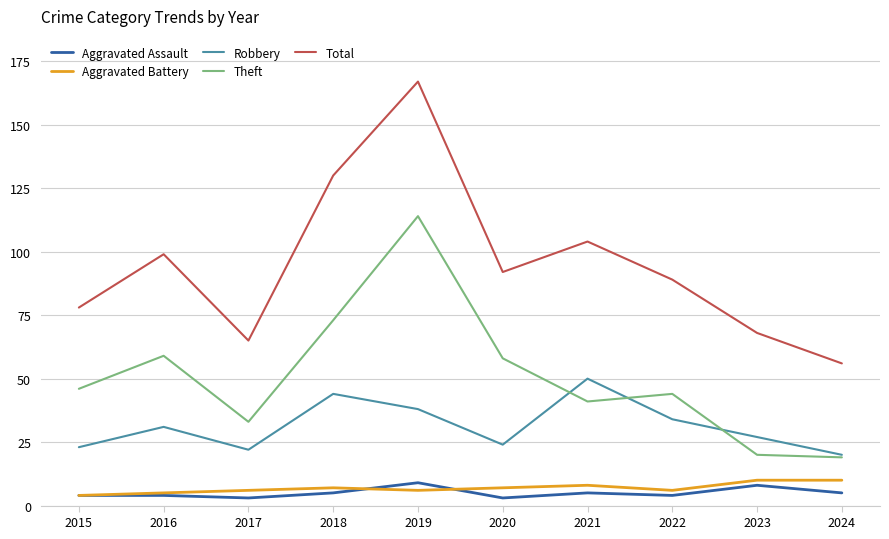

Rank the categories by Total value from lowest to highest.

2024, 2017, 2023, 2015, 2022, 2020, 2016, 2021, 2018, 2019